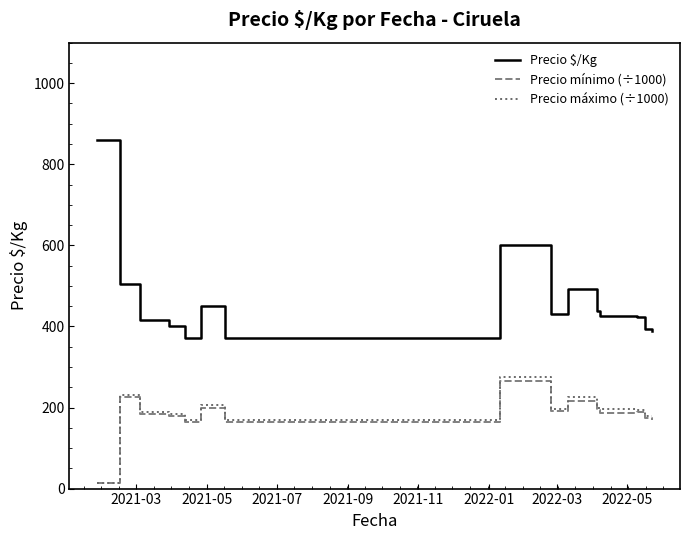

What is the maximum value shown in the chart?

859.5